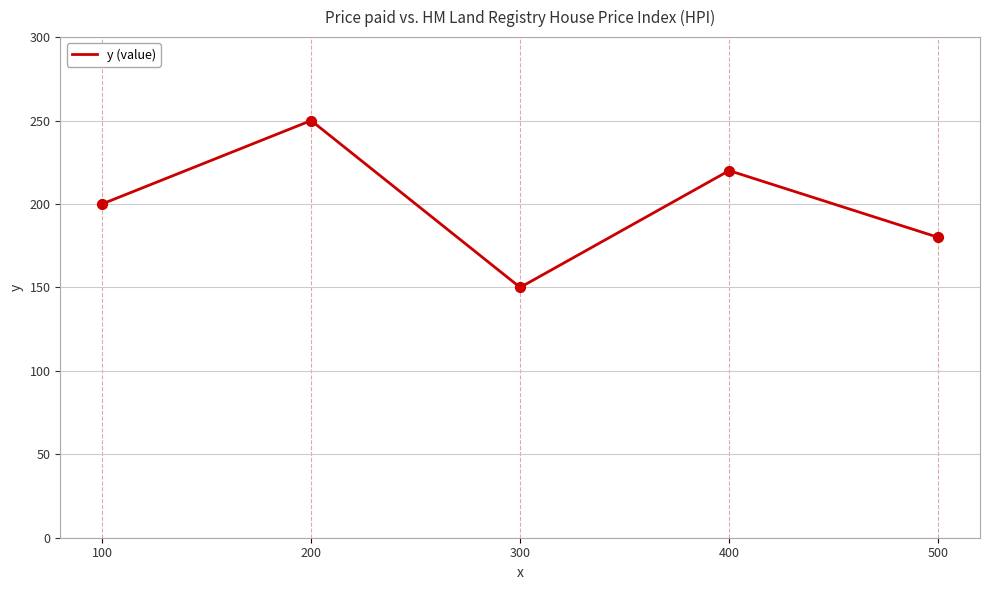

What is the ratio of the value at 300 to the value at 100?

0.8